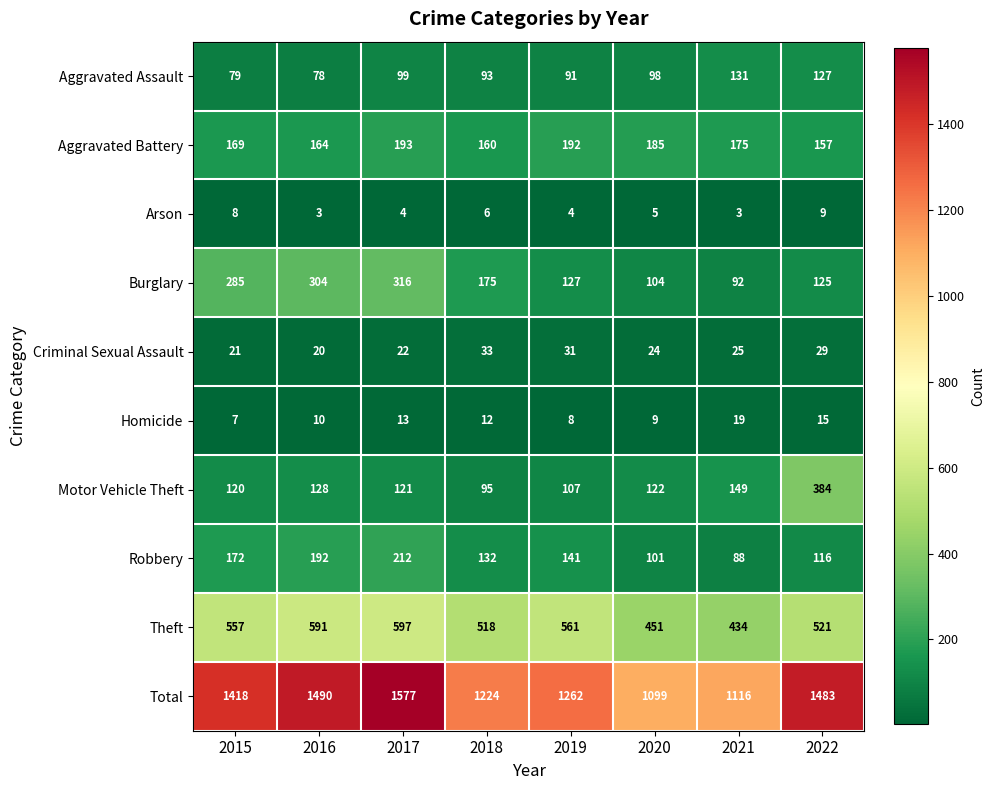

At which label does Aggravated Assault reach its peak?

2021